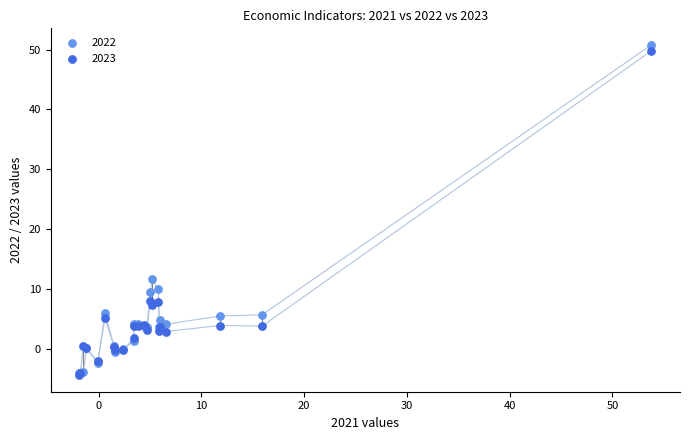

Across all series, what Y value is closest to 23?

11.6